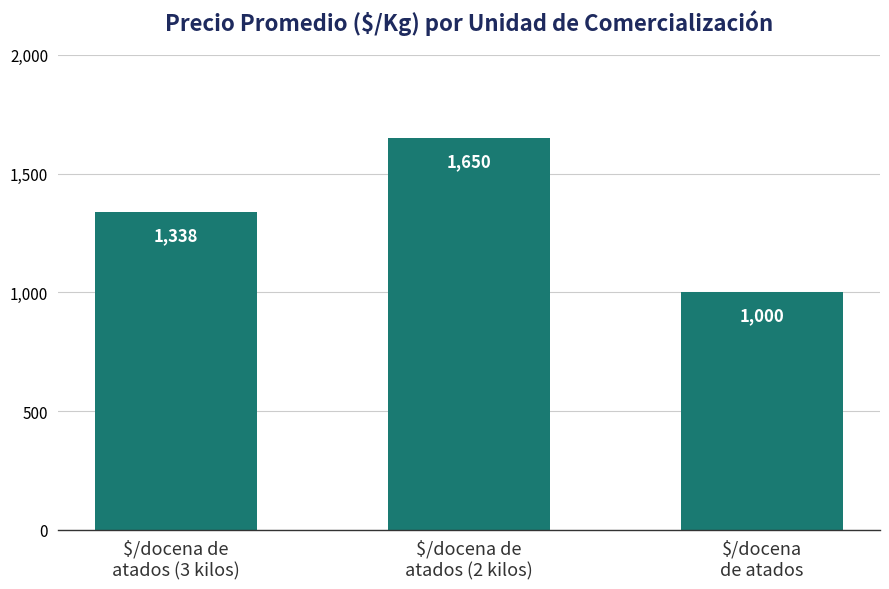

Is it true that the value at $/docena
de atados is 1000?

True